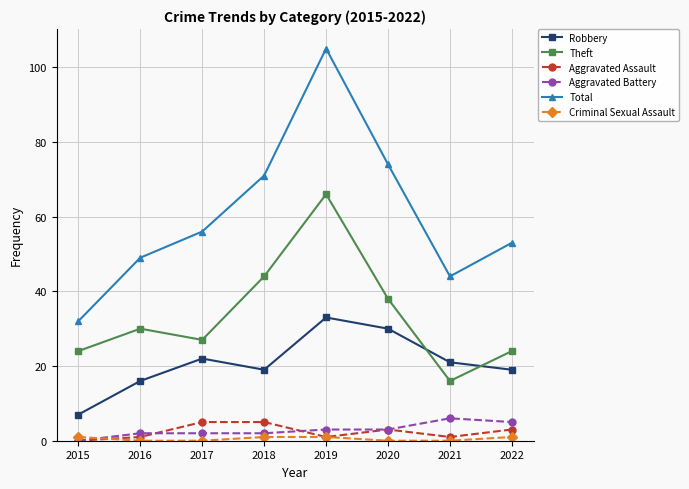

Is it true that Total equals 71 at 2018?

True